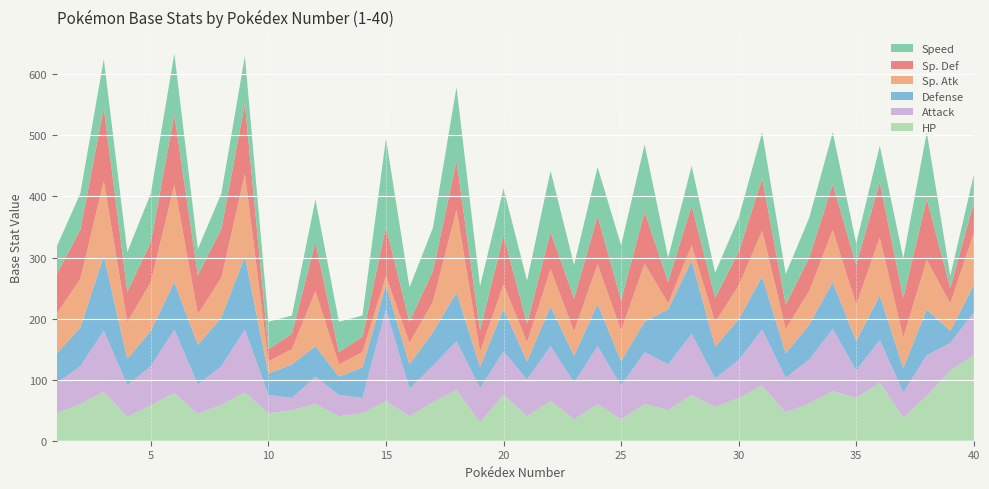

Reading left to right, what are all the values shown in this chart?

HP: 1=45	2=60	3=80	4=39	5=58	6=78	7=44	8=59	9=79	10=45	11=50	12=60	13=40	14=45	15=65	16=40	17=63	18=83	19=30	20=75	21=40	22=65	23=35	24=60	25=35	26=60	27=50	28=75	29=55	30=70	31=90	32=46	33=61	34=81	35=70	36=95	37=38	38=73	39=115	40=140
Attack: 1=49	2=62	3=100	4=52	5=64	6=104	7=48	8=63	9=103	10=30	11=20	12=45	13=35	14=25	15=150	16=45	17=60	18=80	19=56	20=71	21=60	22=90	23=60	24=95	25=55	26=85	27=75	28=100	29=47	30=62	31=92	32=57	33=72	34=102	35=45	36=70	37=41	38=67	39=45	40=70
Defense: 1=49	2=63	3=123	4=43	5=58	6=78	7=65	8=80	9=120	10=35	11=55	12=50	13=30	14=50	15=40	16=40	17=55	18=80	19=35	20=70	21=30	22=65	23=44	24=69	25=40	26=50	27=90	28=120	29=52	30=67	31=87	32=40	33=57	34=77	35=48	36=73	37=40	38=75	39=20	40=45
Sp. Atk: 1=65	2=80	3=122	4=60	5=80	6=159	7=50	8=65	9=135	10=20	11=25	12=90	13=20	14=25	15=15	16=35	17=50	18=135	19=25	20=40	21=31	22=61	23=40	24=65	25=50	26=95	27=10	28=25	29=40	30=55	31=75	32=40	33=55	34=85	35=60	36=95	37=50	38=81	39=45	40=85
Sp. Def: 1=65	2=80	3=120	4=50	5=65	6=115	7=64	8=80	9=115	10=20	11=25	12=80	13=20	14=25	15=80	16=35	17=50	18=80	19=35	20=80	21=31	22=61	23=54	24=79	25=50	26=85	27=35	28=65	29=40	30=55	31=85	32=40	33=55	34=75	35=65	36=90	37=65	38=100	39=25	40=50
Speed: 1=45	2=60	3=80	4=65	5=80	6=100	7=43	8=58	9=78	10=45	11=30	12=70	13=50	14=35	15=145	16=56	17=71	18=121	19=72	20=77	21=70	22=100	23=55	24=80	25=90	26=110	27=40	28=65	29=41	30=56	31=76	32=50	33=65	34=85	35=35	36=60	37=65	38=109	39=20	40=45